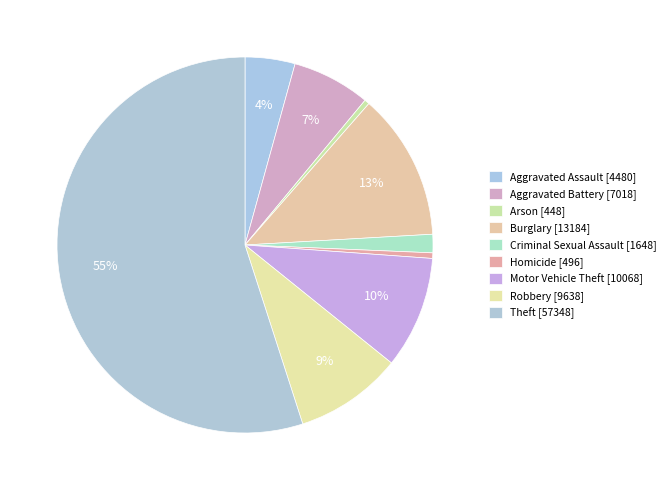

To the nearest percent, what portion does Theft represent?

55%